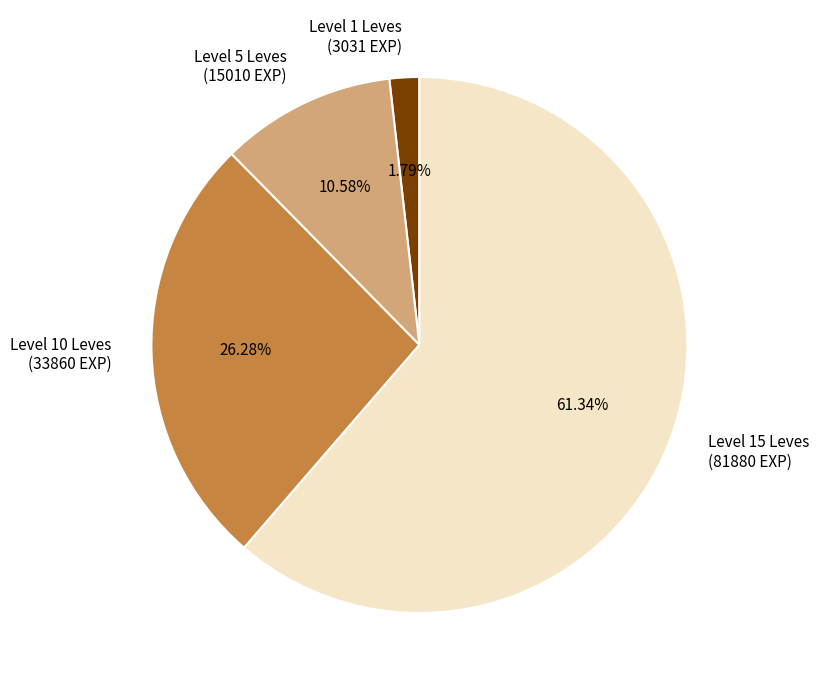

Is there any slice that represents more than half of the pie?

Yes